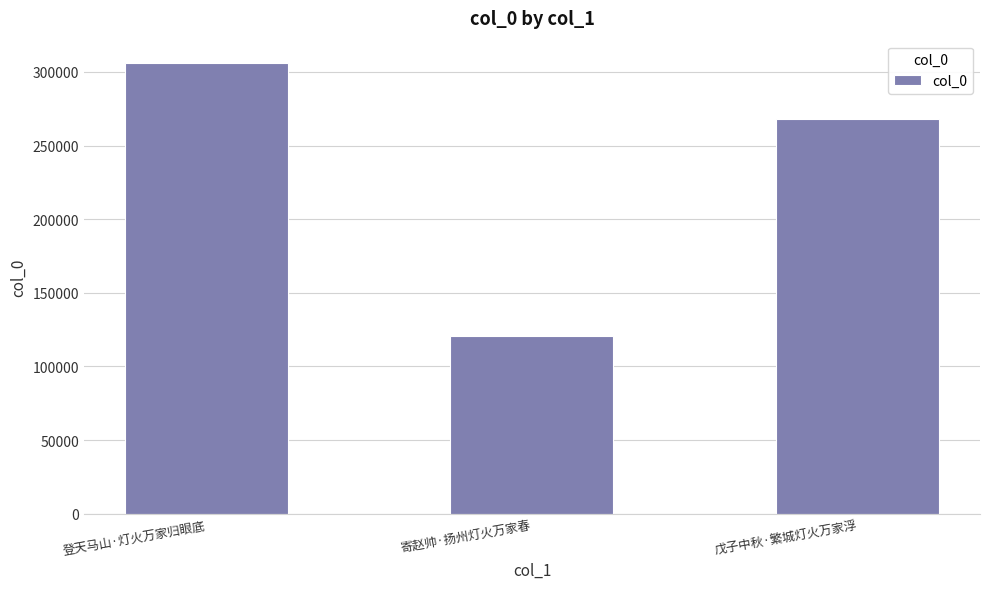

At which label does the data first exceed 268209?

登天马山·灯火万家归眼底